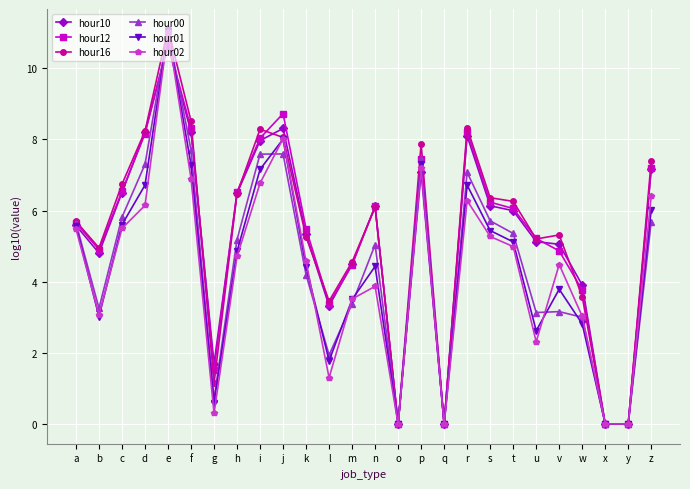

Is the value of hour00 at a greater than the value of hour02 at o?

Yes